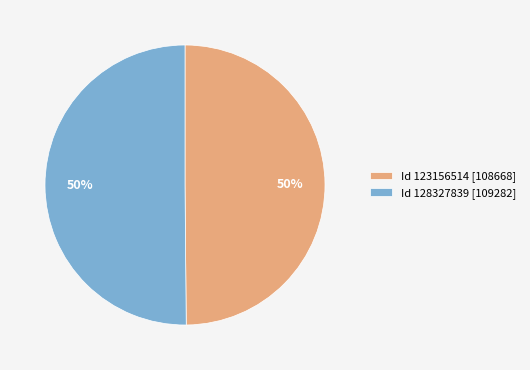

To the nearest percent, what is the combined percentage of Id 128327839 [109282] and Id 123156514 [108668]?

100%